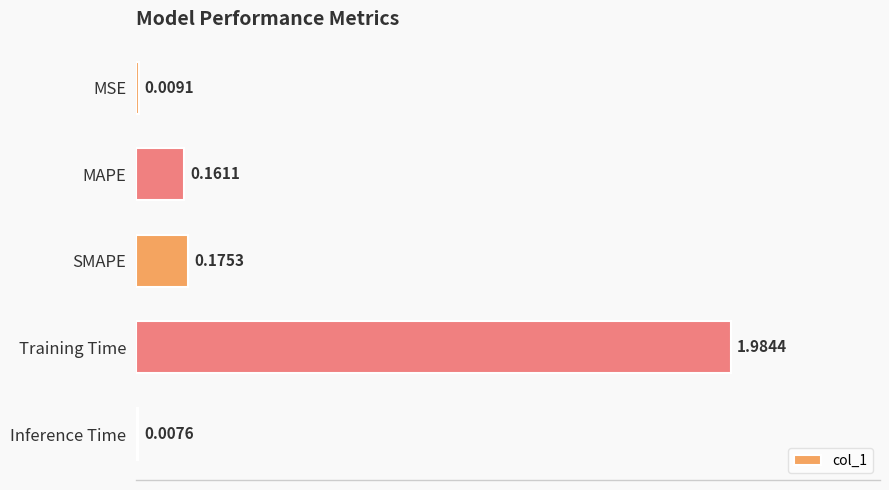

What is the label of the 3rd bar from the bottom?

SMAPE